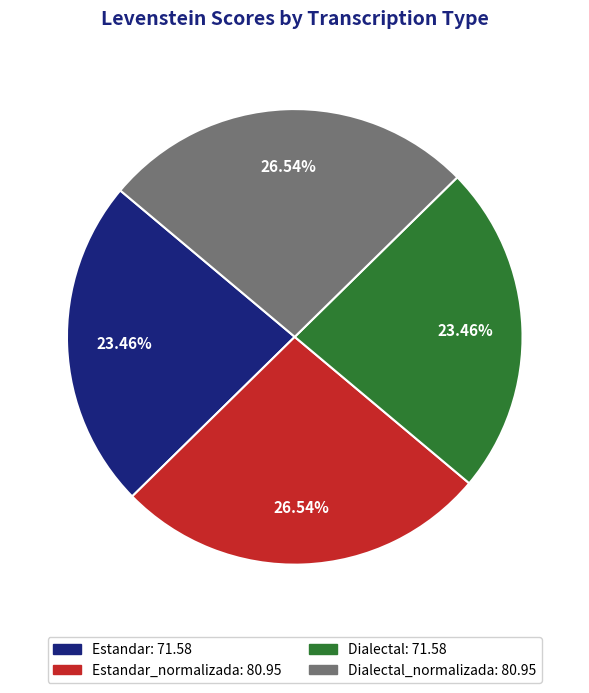

How many slices are in this pie chart?

4